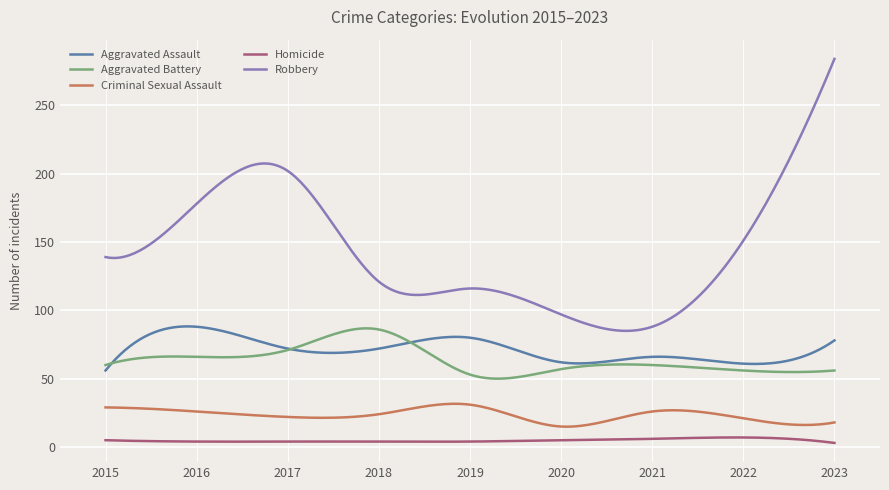

What is the lowest value of the Criminal Sexual Assault series?

14.9